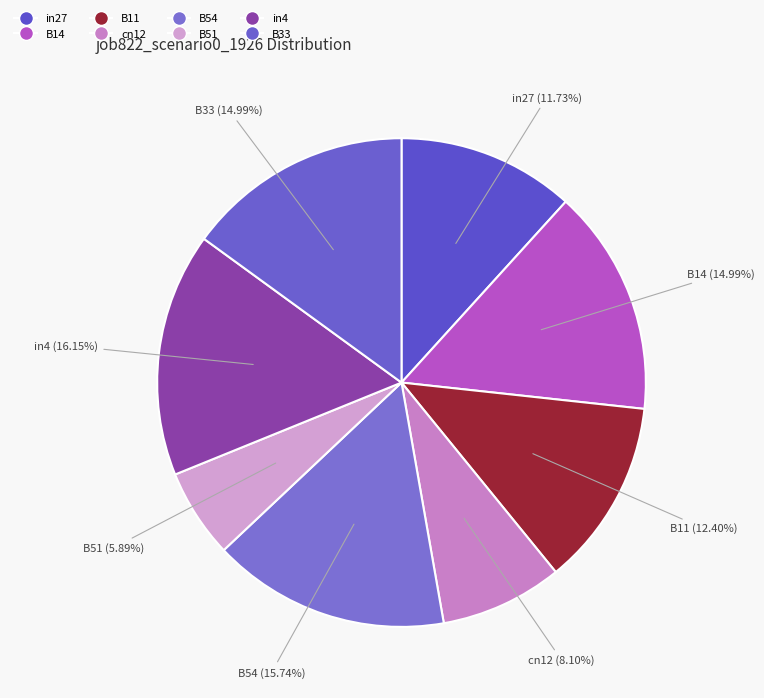

Count the number of slices in the pie.

8